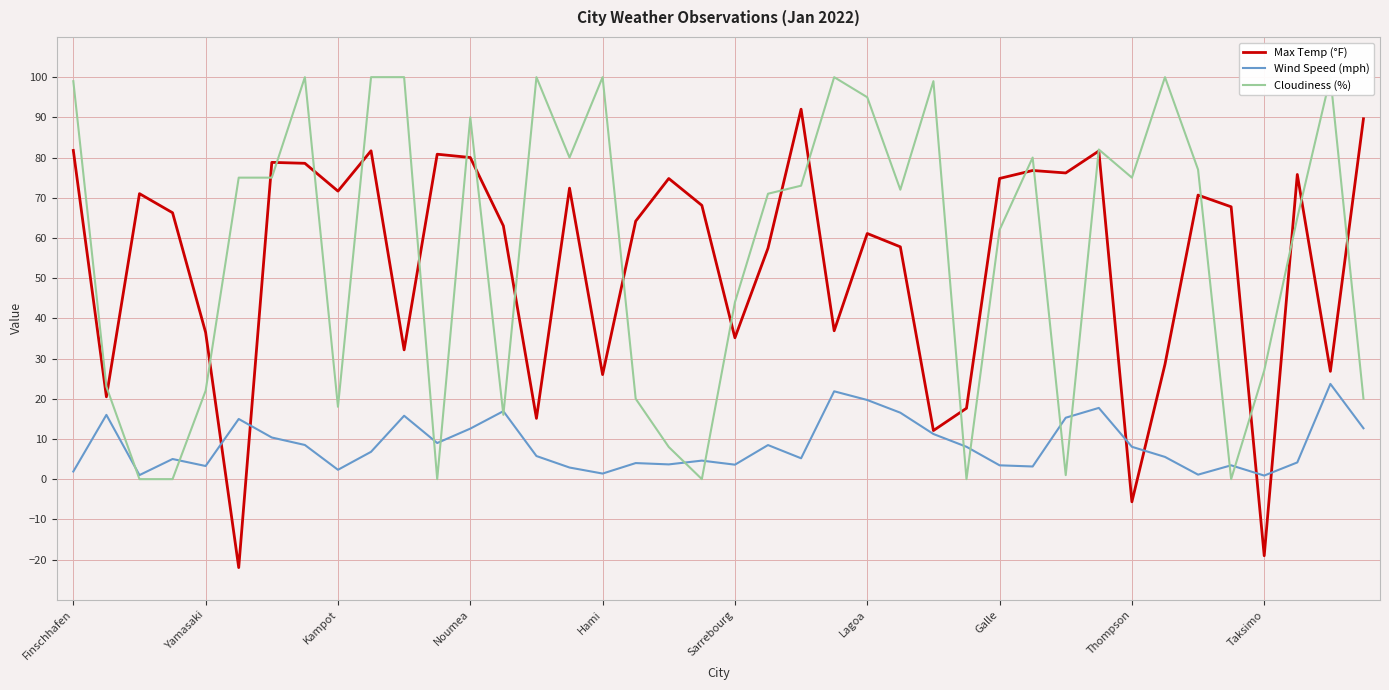

How many values in the Wind Speed (mph) series exceed 6?

20